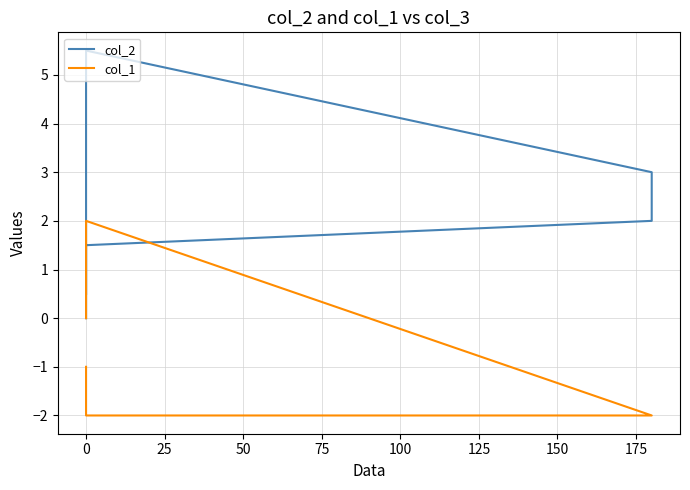

What is the average value of the col_2 series?

2.1